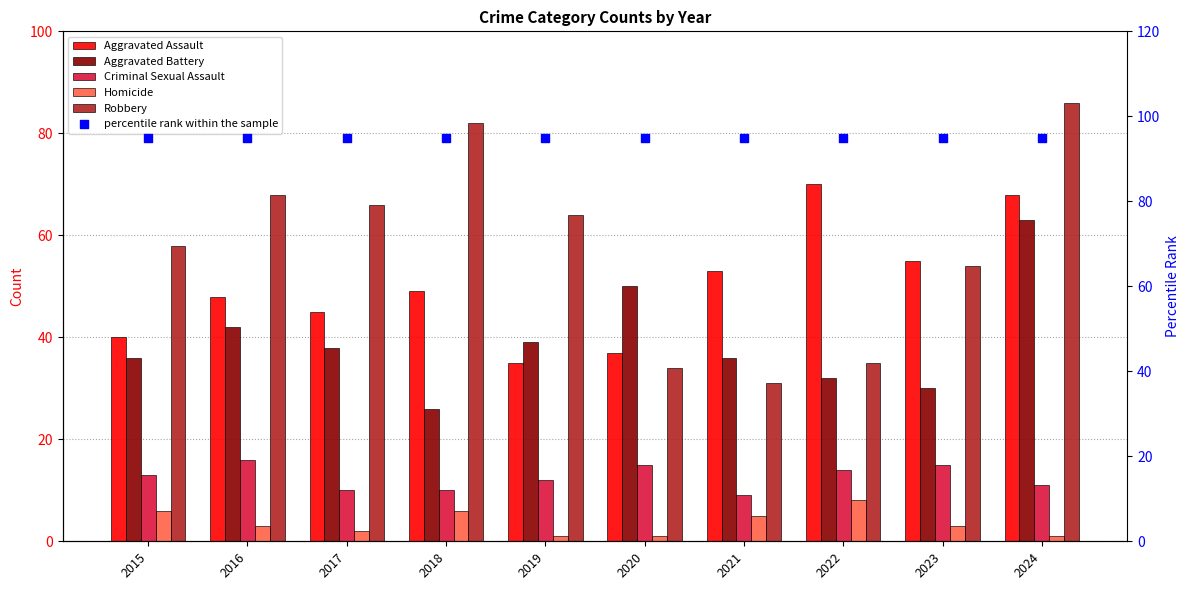

At how many categories does at least one series exceed 44?

10